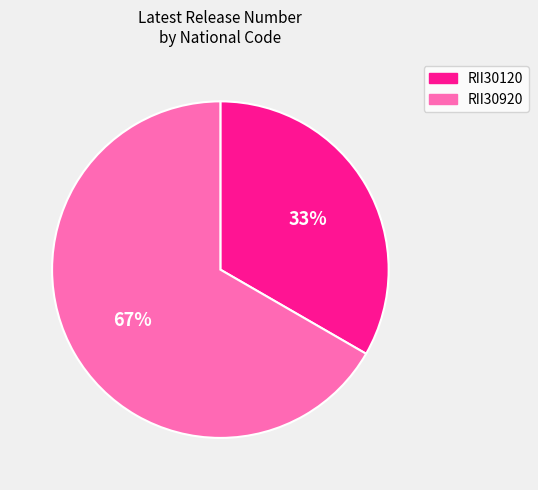

Which has a higher value, RII30120 or RII30920?

RII30920